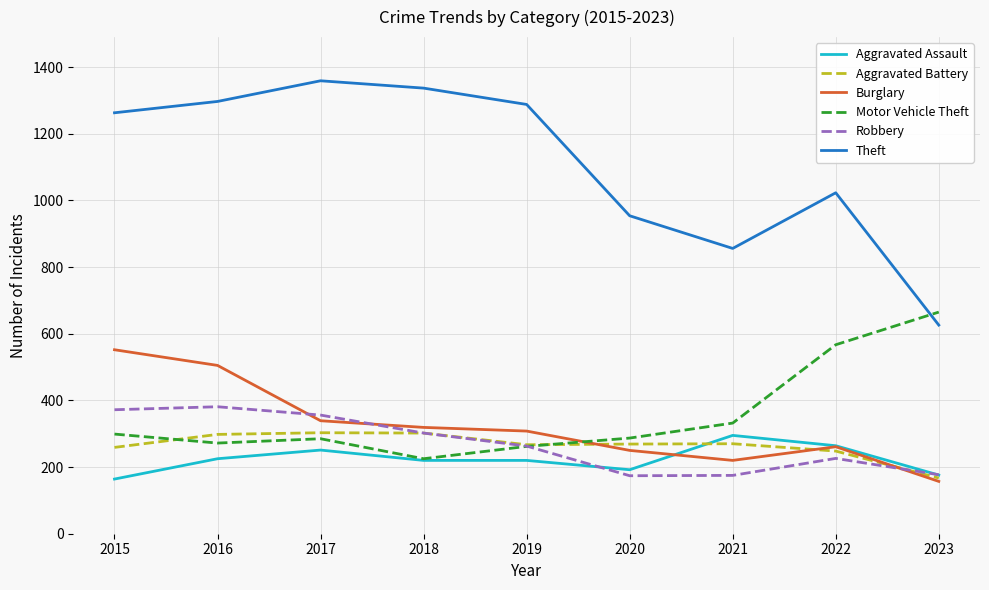

What is the average value of the Motor Vehicle Theft series?

355